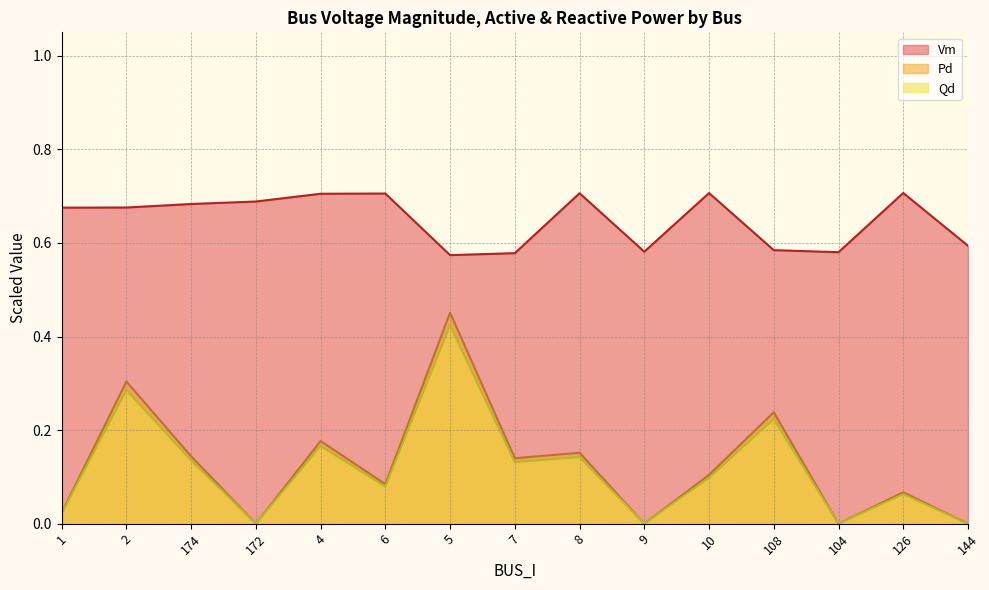

How many lines are shown in the chart?

3